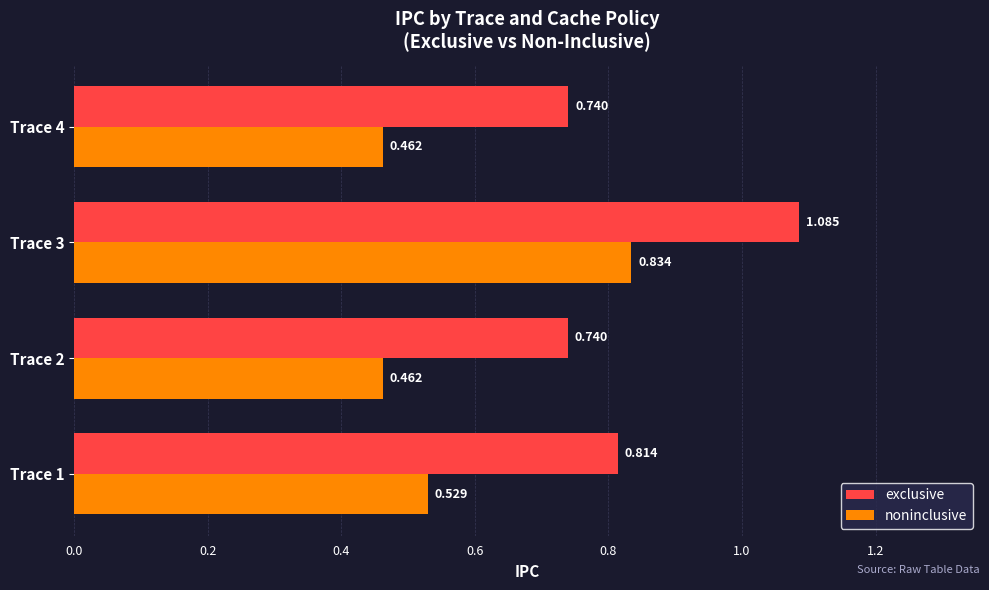

At Trace 1, list the series in order from smallest to largest.

noninclusive, exclusive